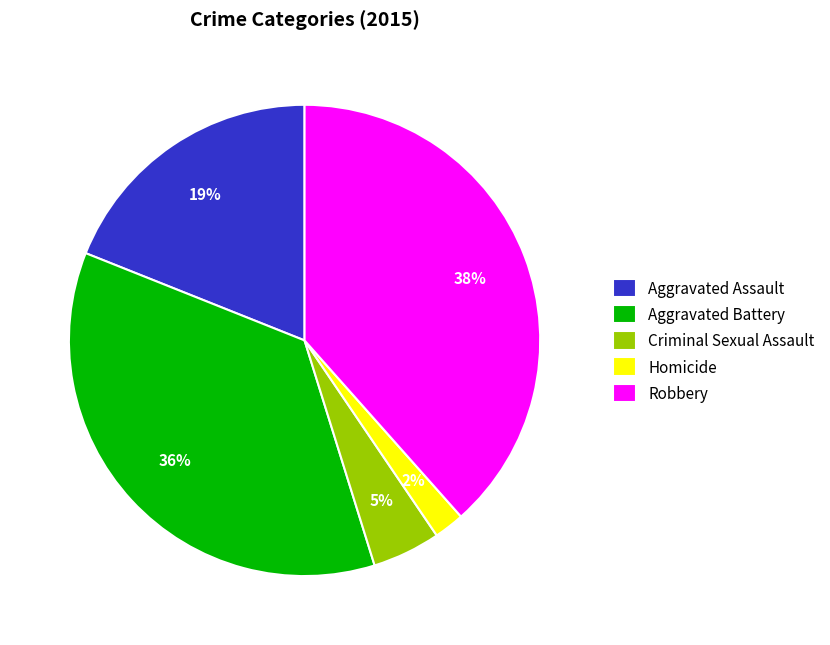

Is Homicide the majority of the pie?

No